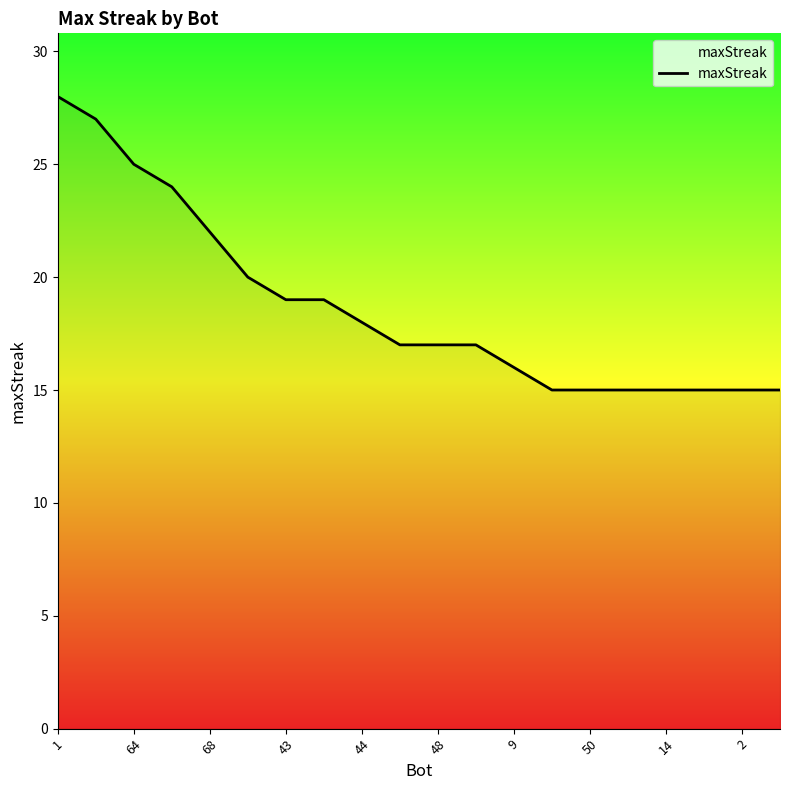

What is the difference between the maximum and minimum values?

13